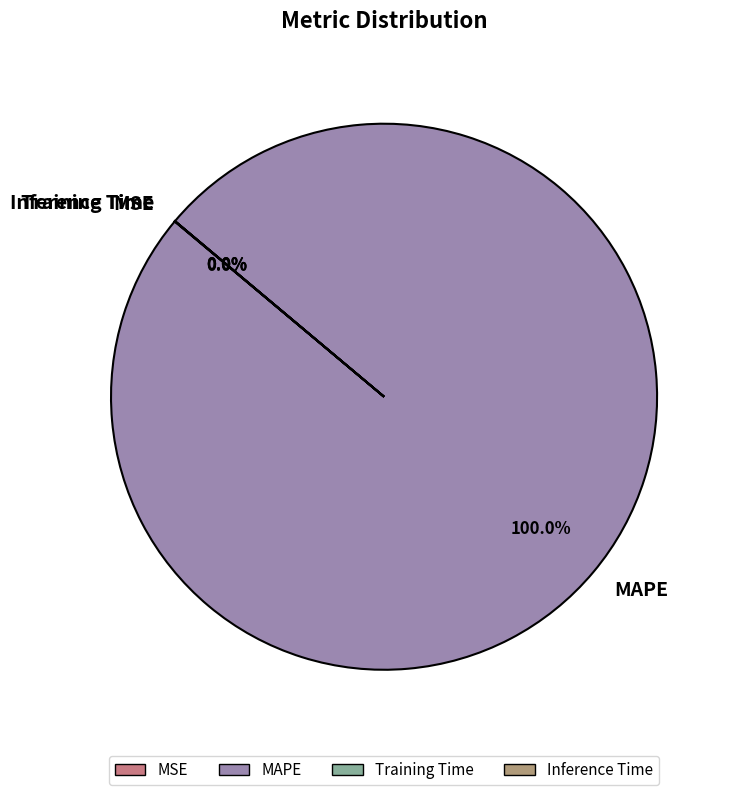

Is there a majority slice in this chart?

Yes